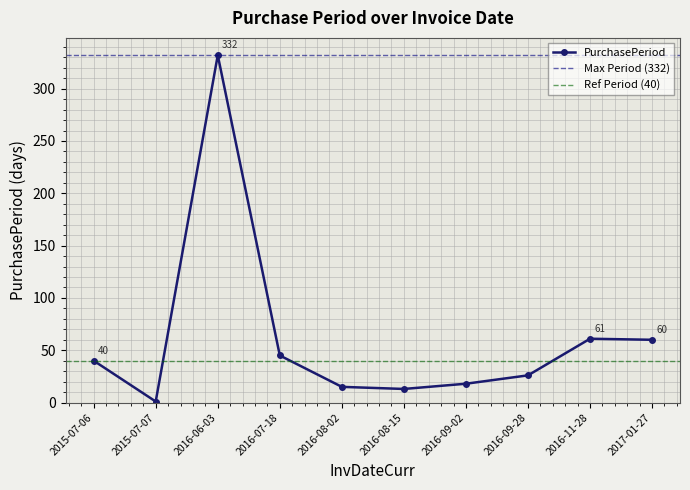

Which category has the lowest value across all series?

2015-07-07